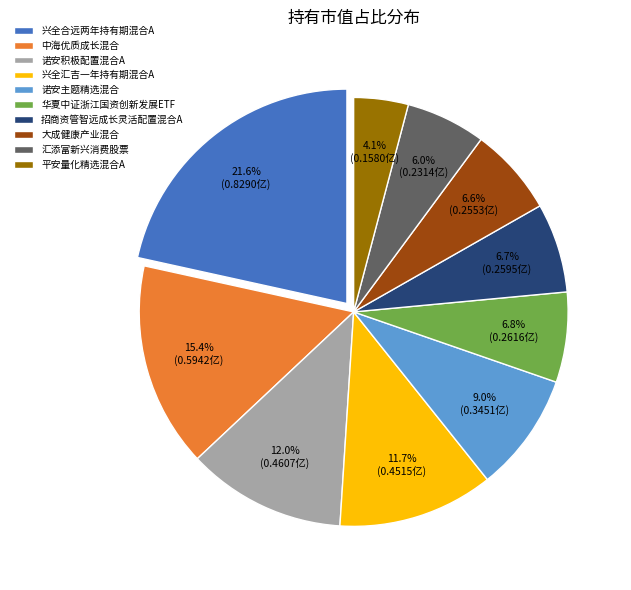

How many segments does this pie chart have?

10